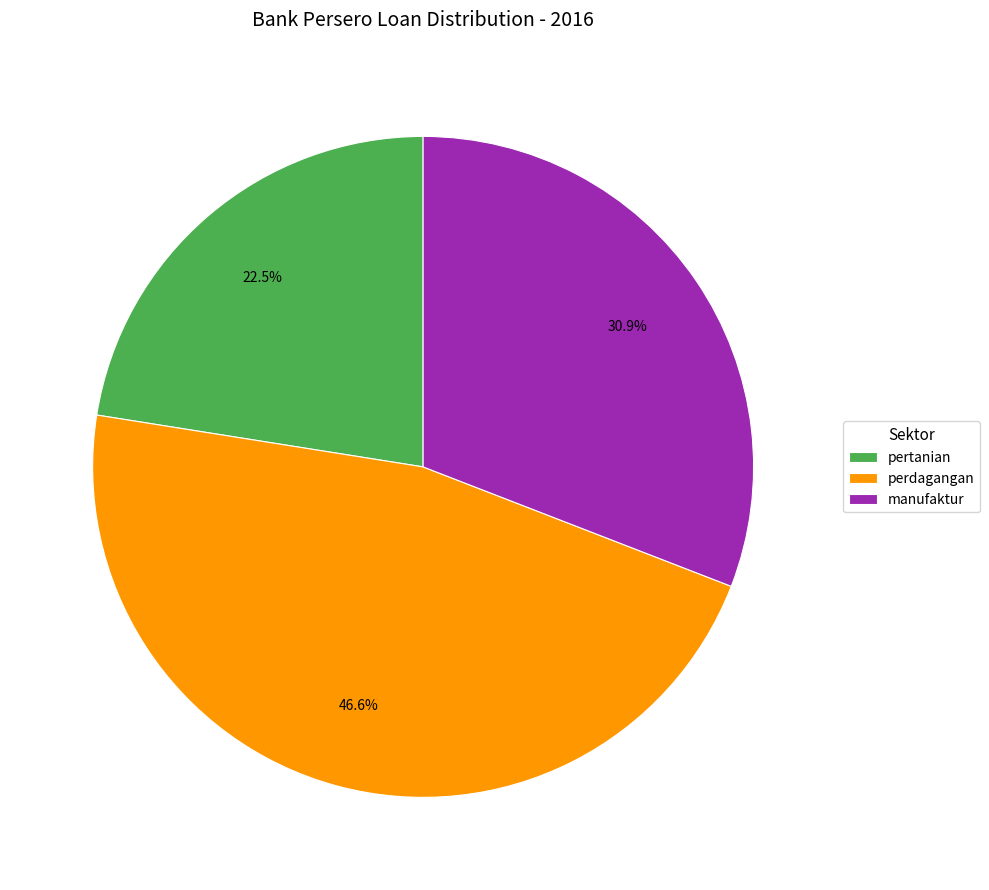

Does perdagangan account for over 50% of the chart?

No